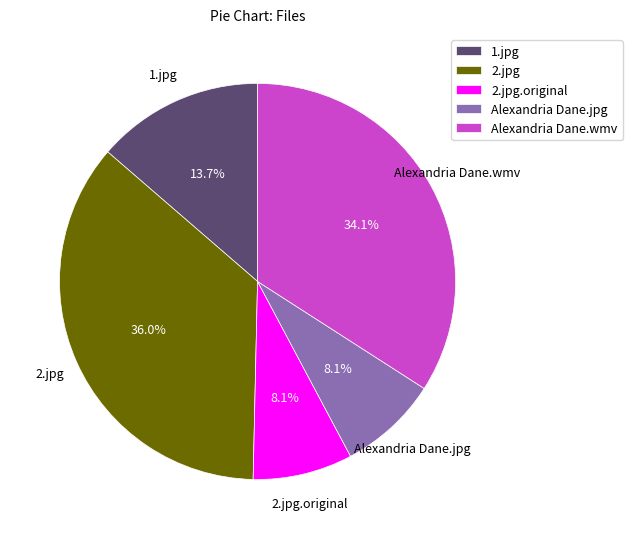

Which category has the biggest portion of the pie?

2.jpg